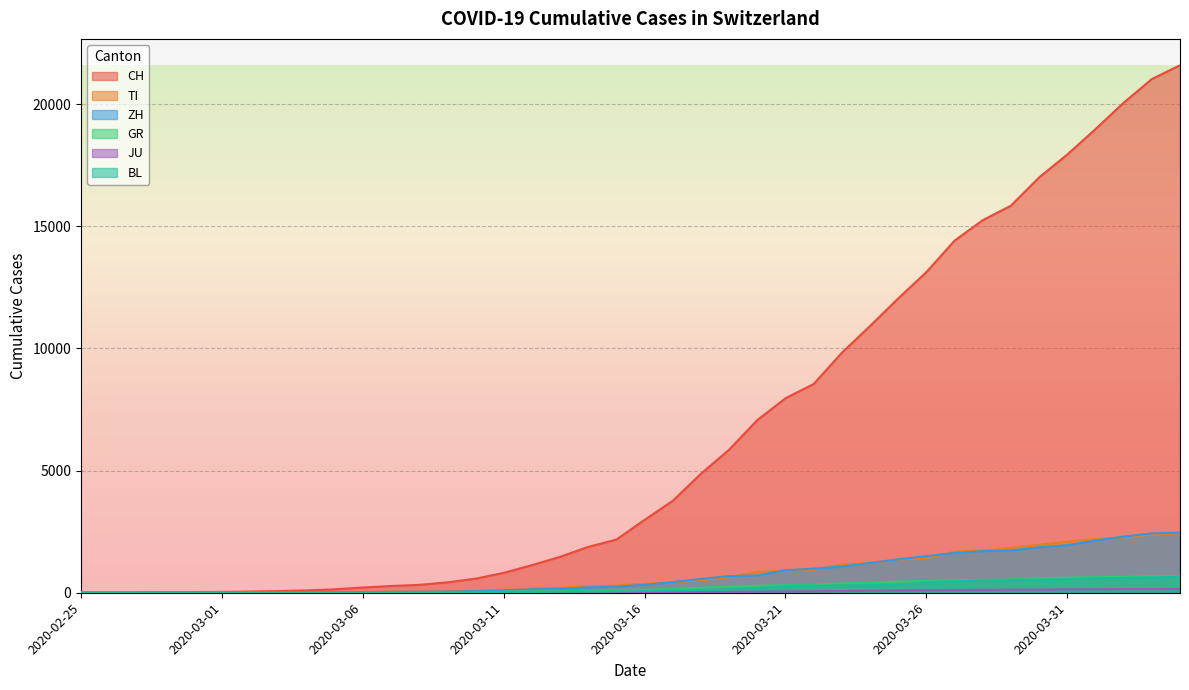

What is the spread (max minus min) of values at 2020-04-01?

18827